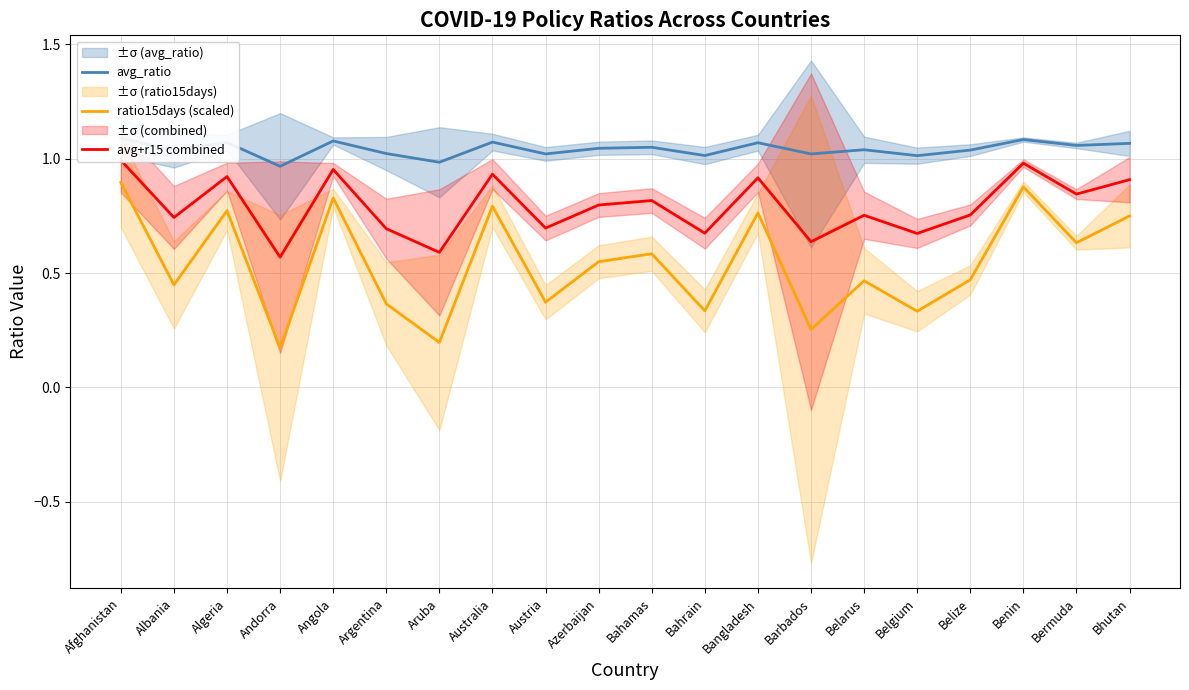

What is the smallest value displayed?

0.2